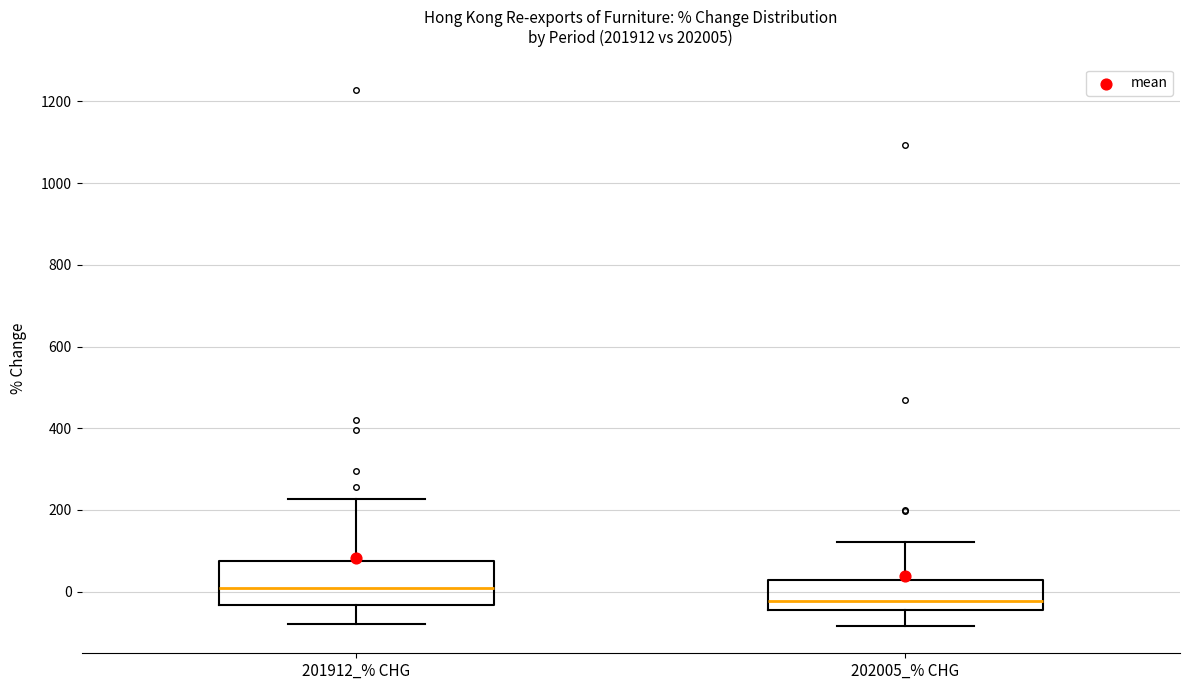

Reading left to right, read every box against the y-axis: the position of its median line, the range the box covers, and the ends of its whiskers. The values are not printed on the chart, so give them approximately, as read against the axis.

201912_% CHG: median 0, box -40 to 80, whiskers -80 to 220
202005_% CHG: median -20, box -40 to 20, whiskers -80 to 120